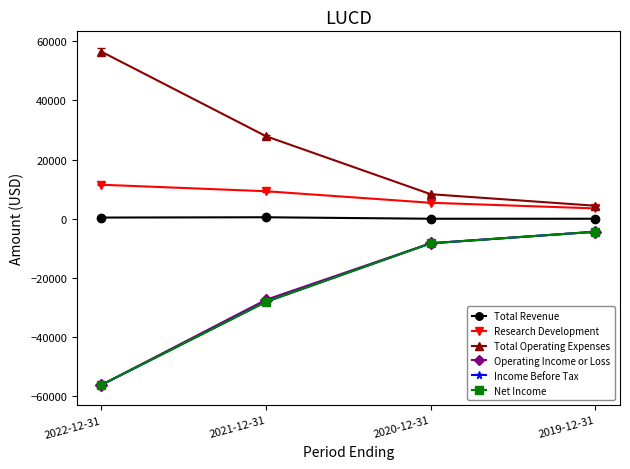

Does the chart have visible grid lines?

No